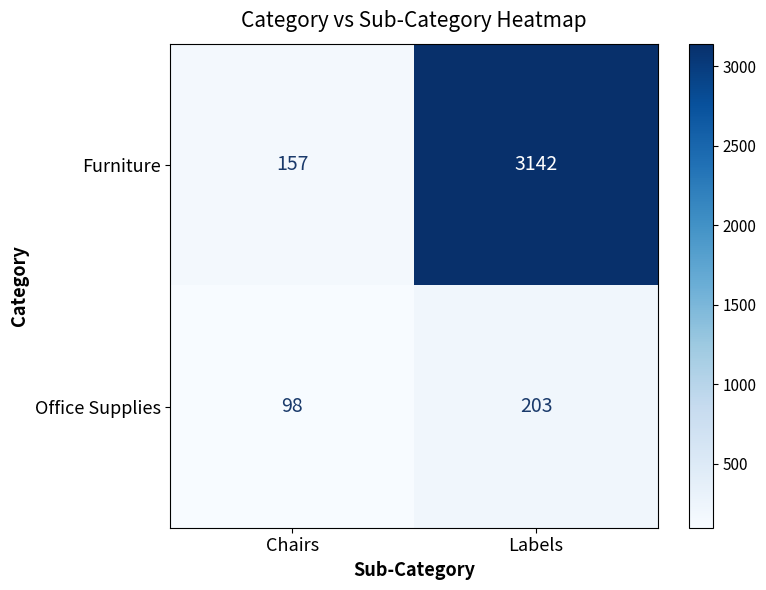

What is the sum of all Office Supplies values?

301